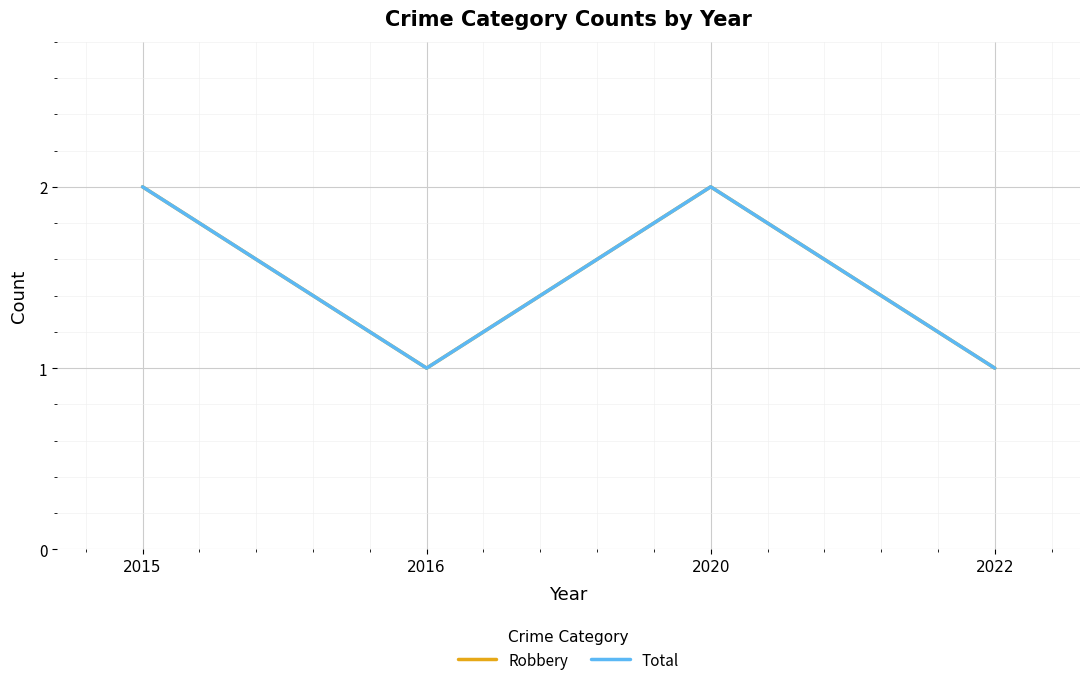

At which category does Total reach its first local valley?

2016